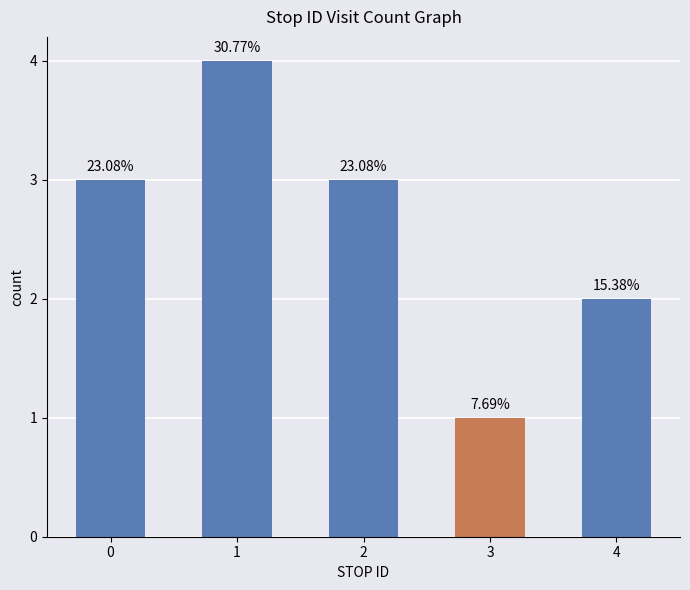

What is the minimum value shown in the chart?

1